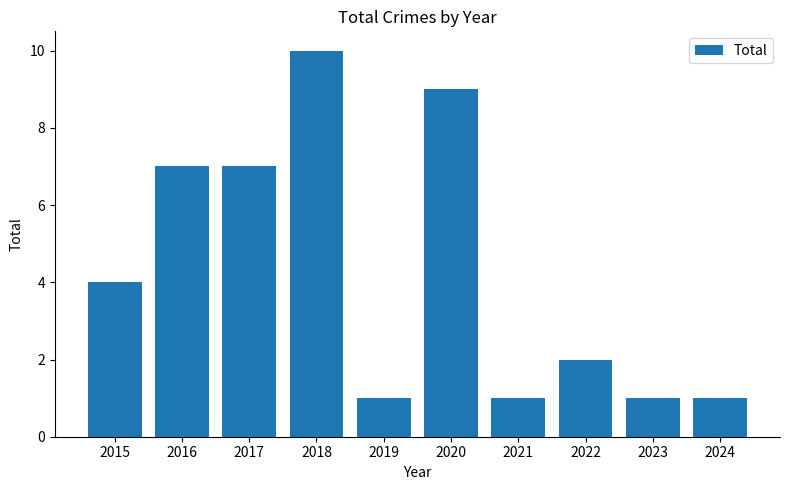

Count the number of data series in this chart.

1